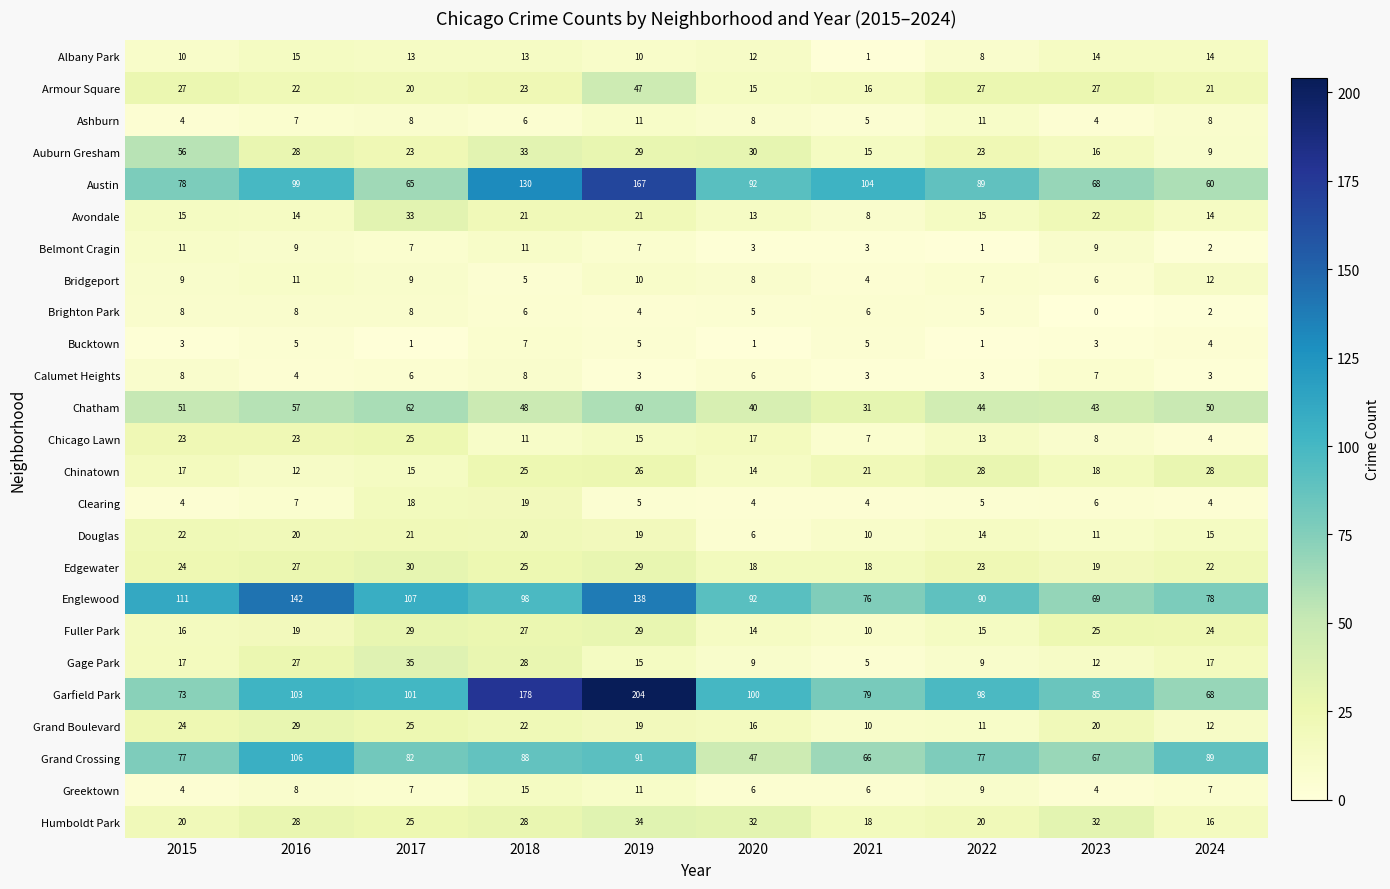

Which series has the largest total across all categories?

Garfield Park